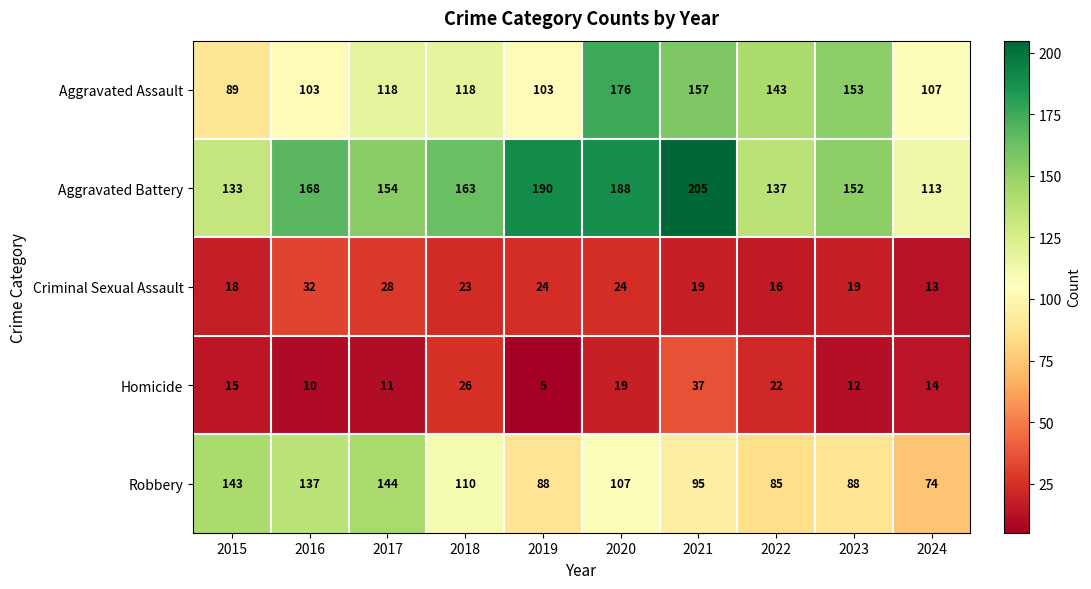

Which series changed the most between 2015 and 2020?

Aggravated Assault